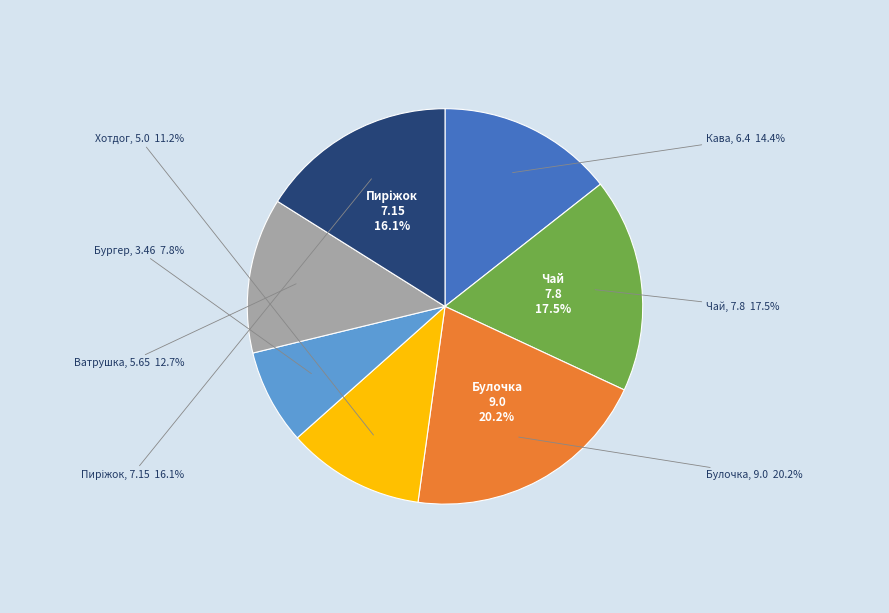

How many segments does this pie chart have?

7